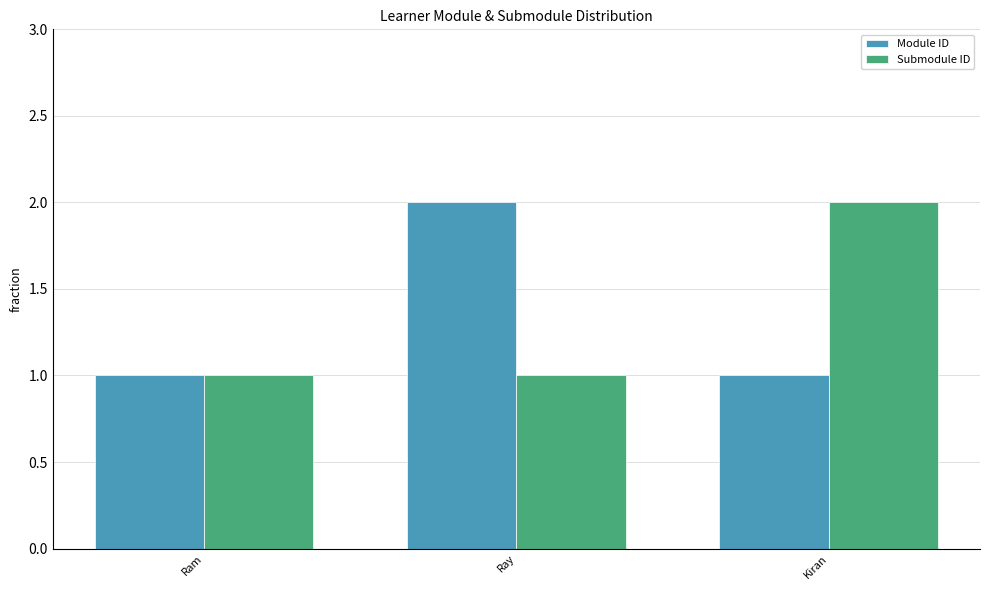

What is the sum of all Module ID values?

4